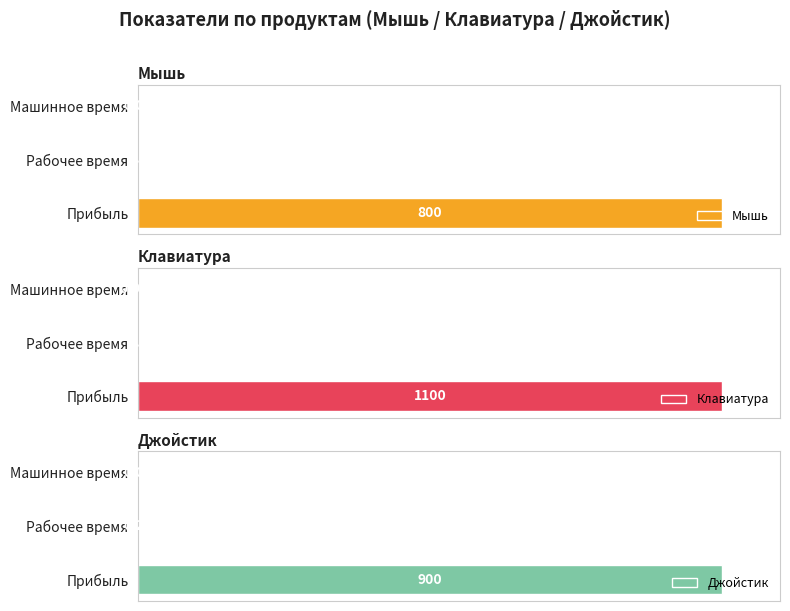

Does the chart contain any negative values?

No